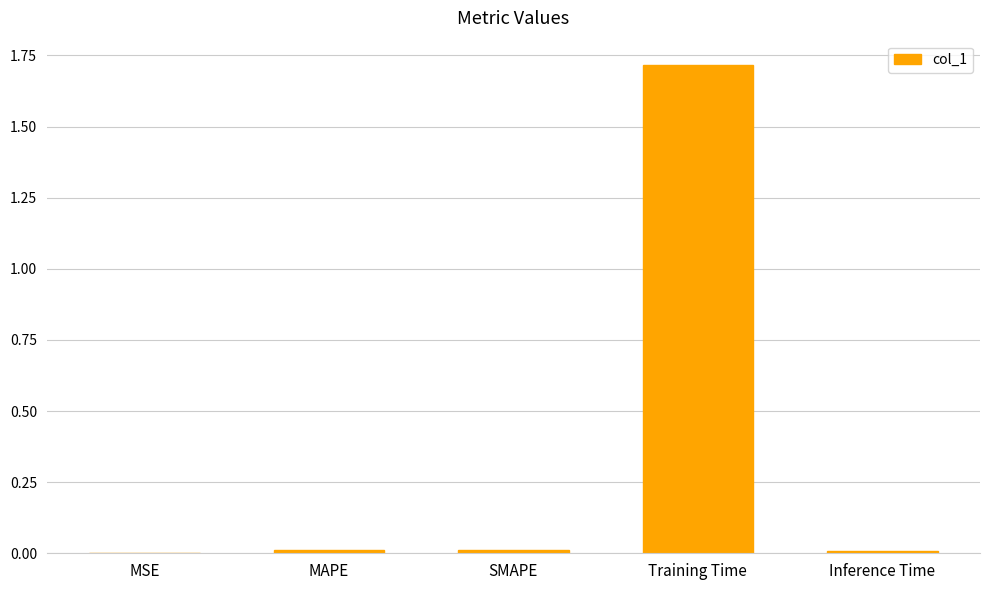

The chart shows a value of 0.0 at Inference Time. True or false?

True